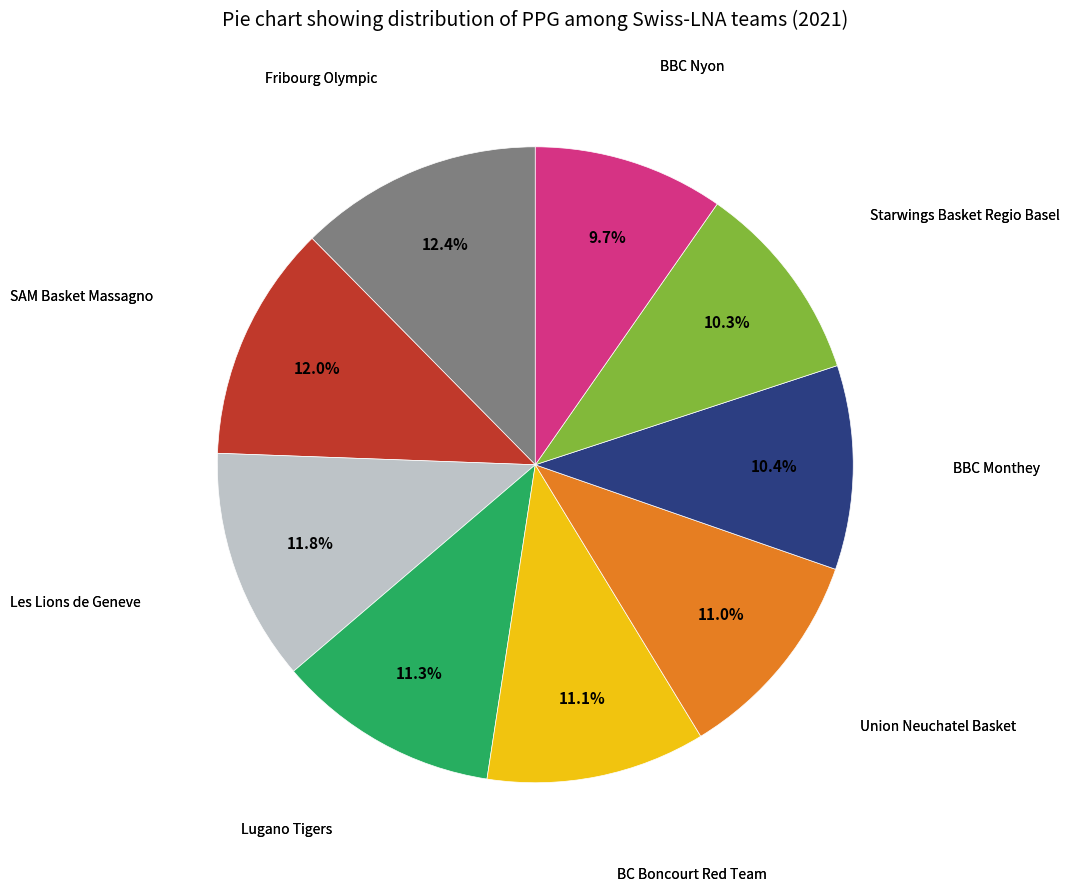

Is there any slice that represents more than half of the pie?

No